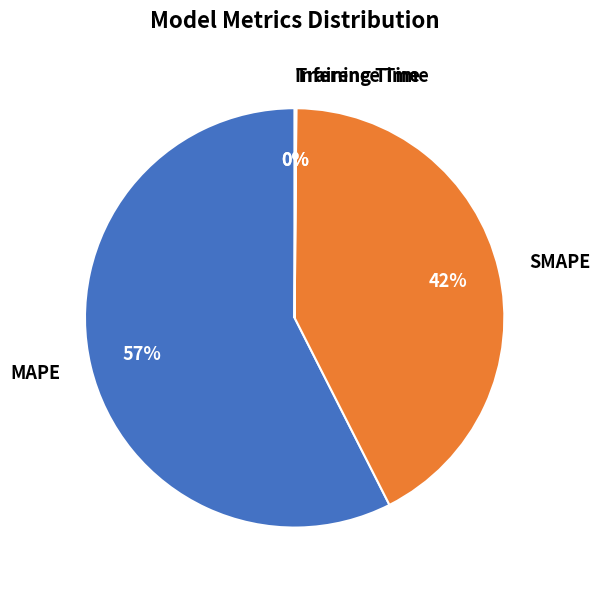

Which slice is the largest?

MAPE